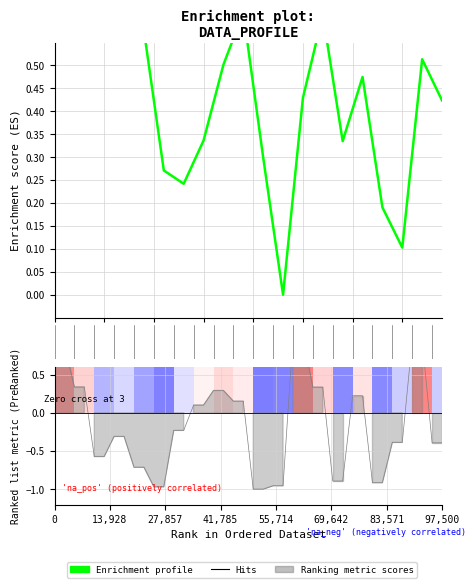

Reading left to right, transcribe all the data shown in this chart.

0.6	0.8	0.9	1.0	0.9	0.8	0.8	0.8	0.7	0.6	0.4	0.3	0.3	0.2	0.3	0.3	0.4	0.5	0.6	0.6	0.5	0.3	0.1	0.0	0.2	0.4	0.5	0.6	0.5	0.3	0.4	0.5	0.3	0.2	0.1	0.1	0.3	0.5	0.5	0.4